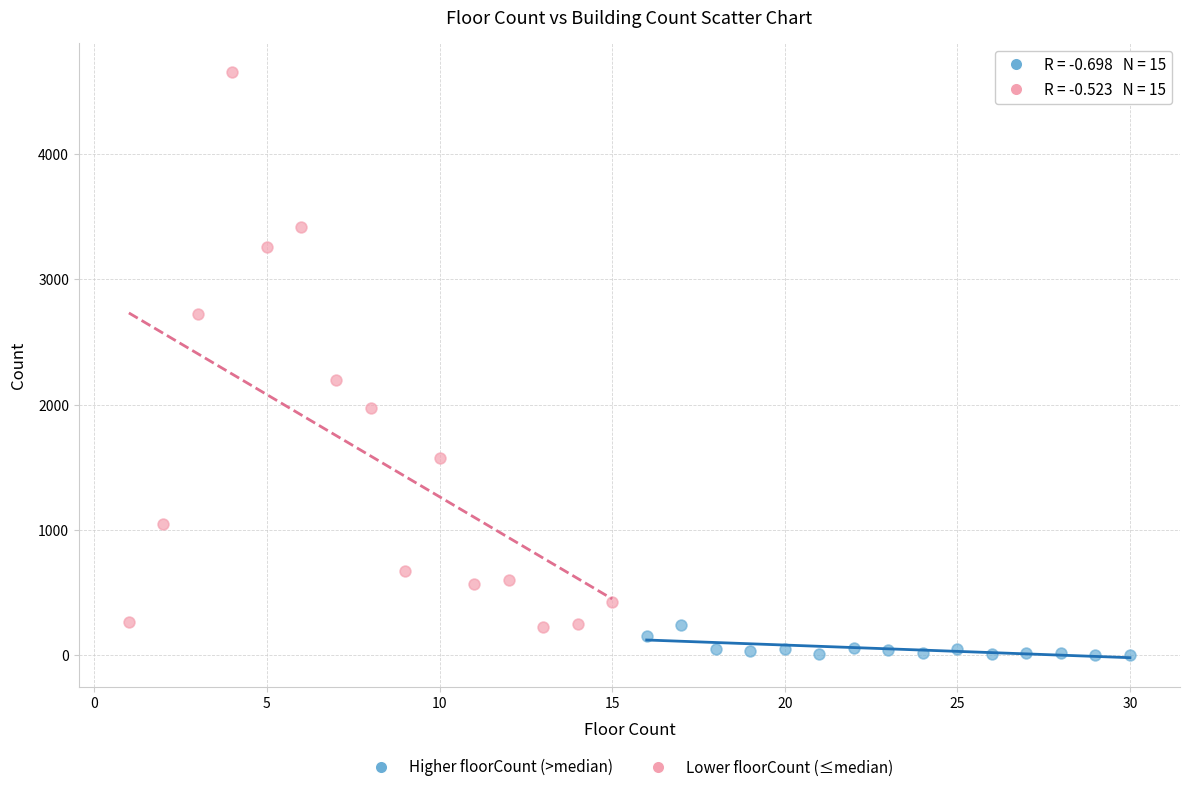

Which series contains the lowest Y value?

Higher floorCount (>median)